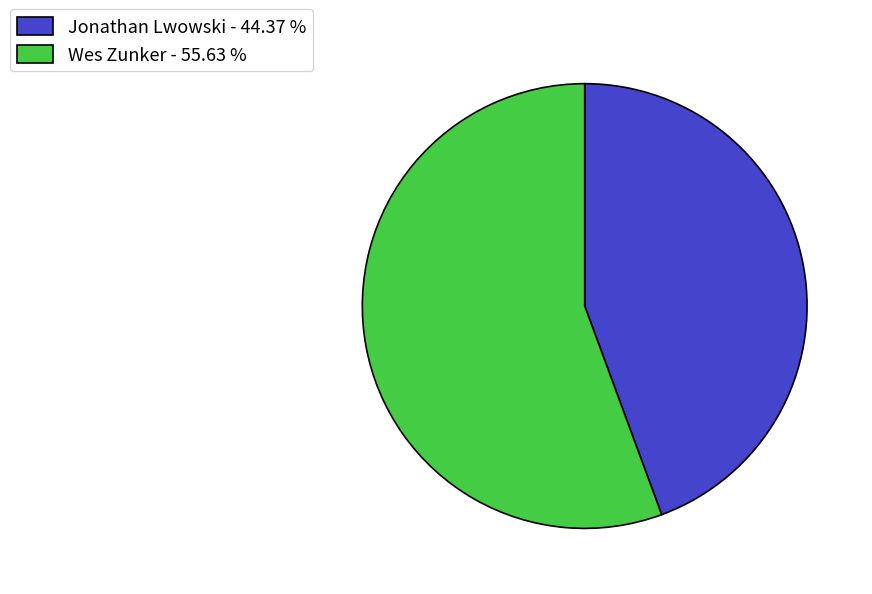

How many slices are in this pie chart?

2